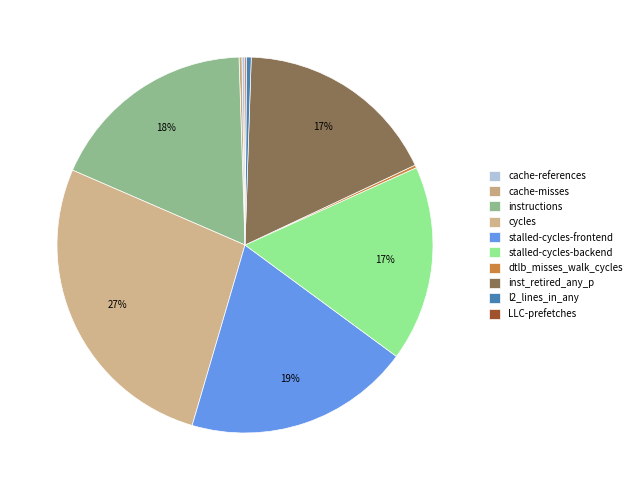

What is the total percentage of stalled-cycles-backend and LLC-prefetches?

17.0%